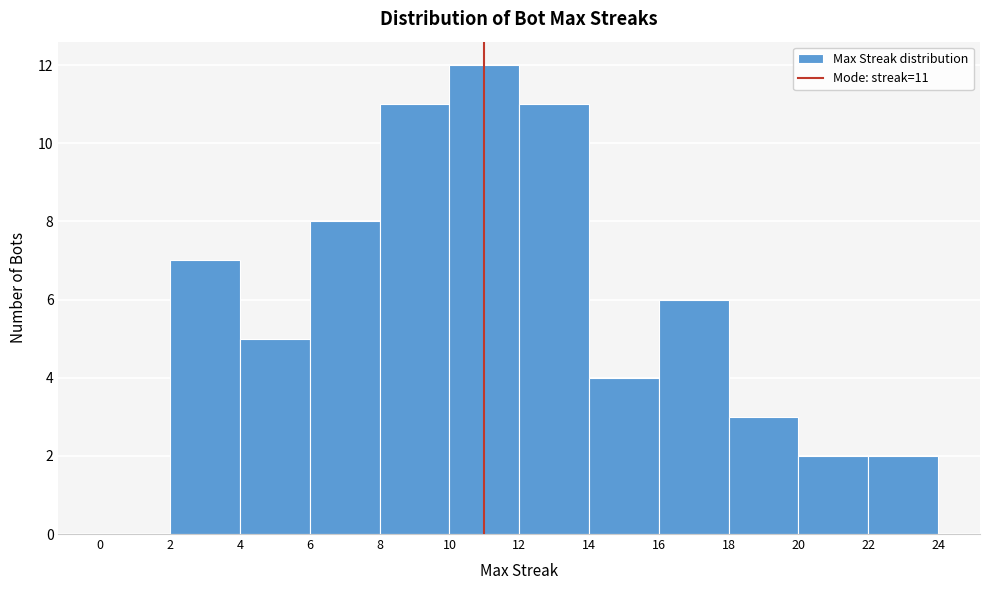

Over which range of the x-axis is the bar tallest?

10 to 12